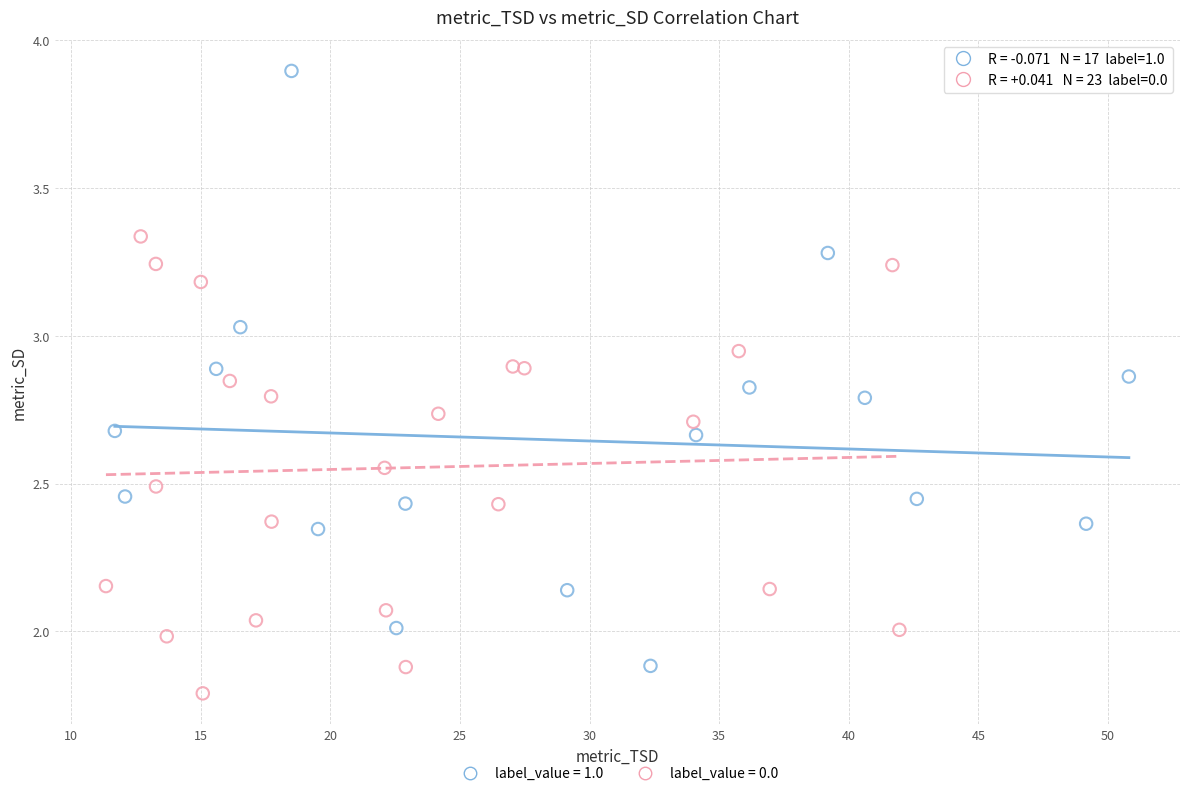

Which series contains the lowest Y value?

label_value = 0.0